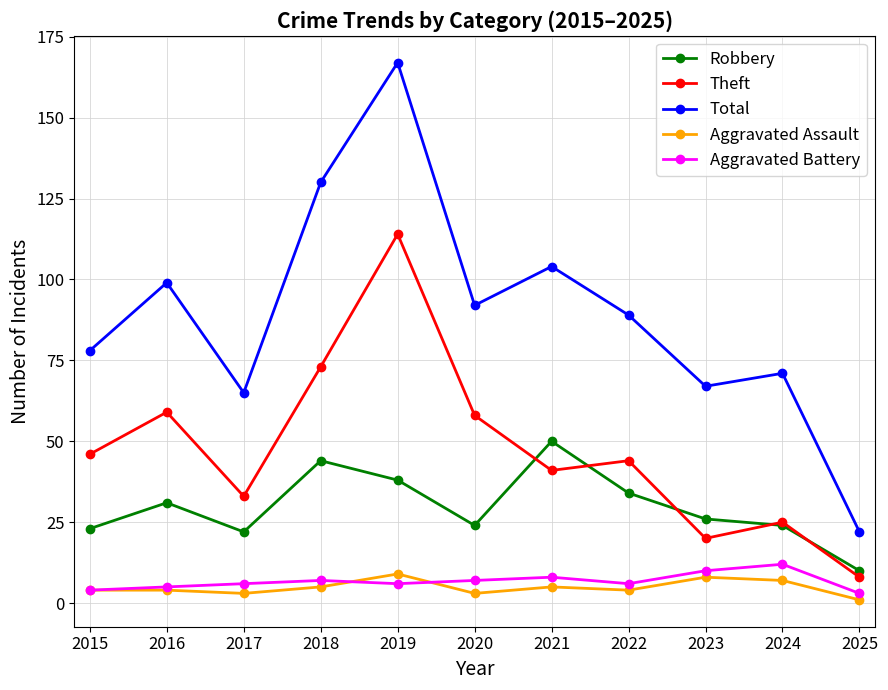

Is it true that Aggravated Assault equals 3 at 2017?

True